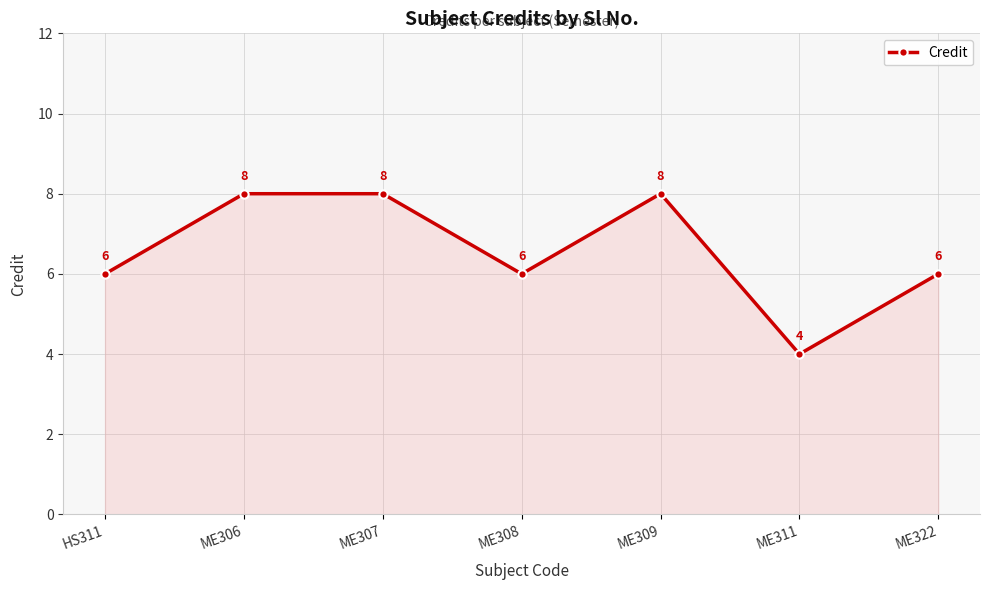

Count the values in the range 6 to 8.

6